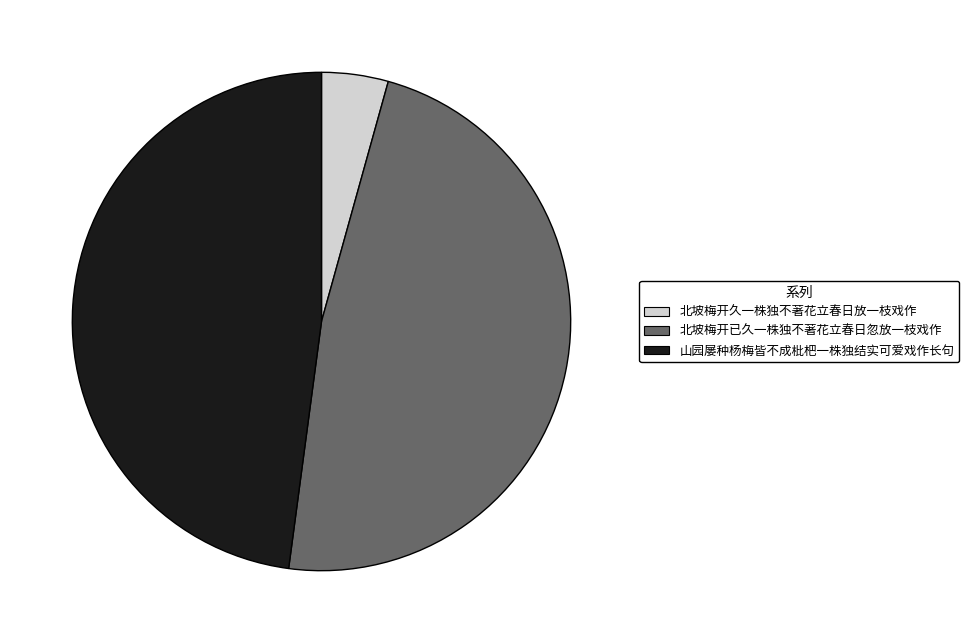

Approximately how many times larger is the value at 山园屡种杨梅皆不成枇杷一株独结实可爱戏作长句 compared to 北坡梅开久一株独不著花立春日放一枝戏作?

11.1